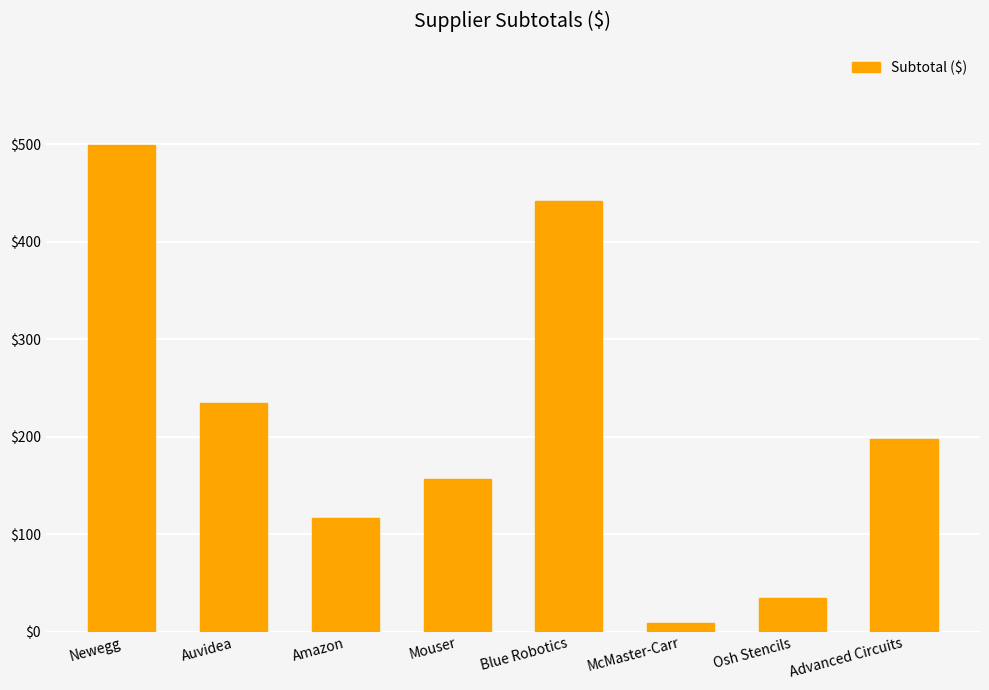

The value at Newegg is 311.6. True or false?

False